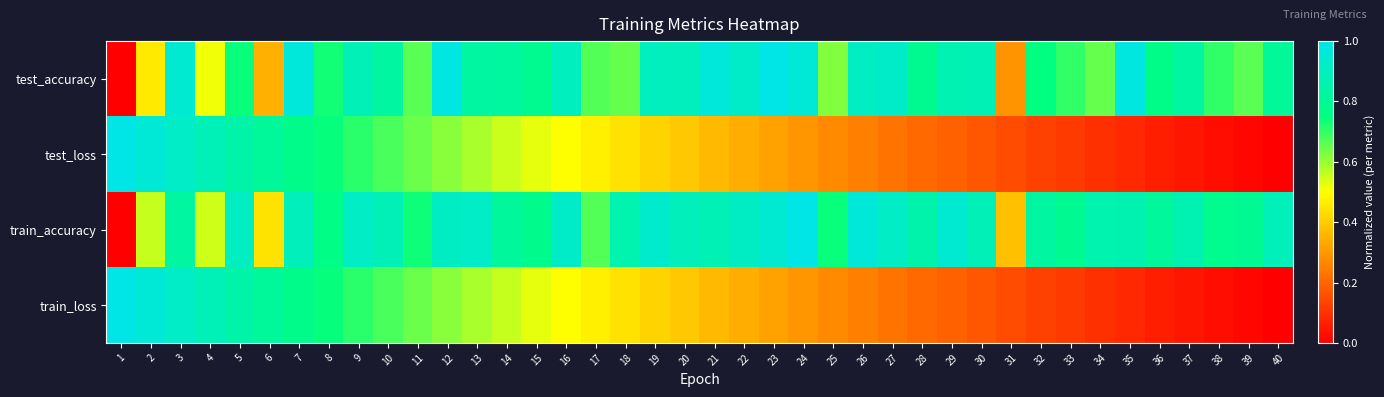

List the series in order of their peak value, highest first.

test_loss, train_loss, train_accuracy, test_accuracy